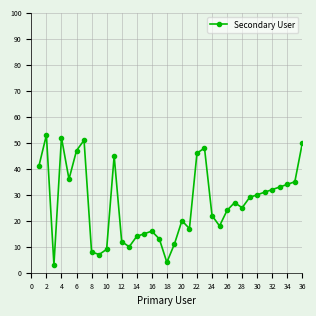

True or false: the data has more than 2 interior local peaks.

True